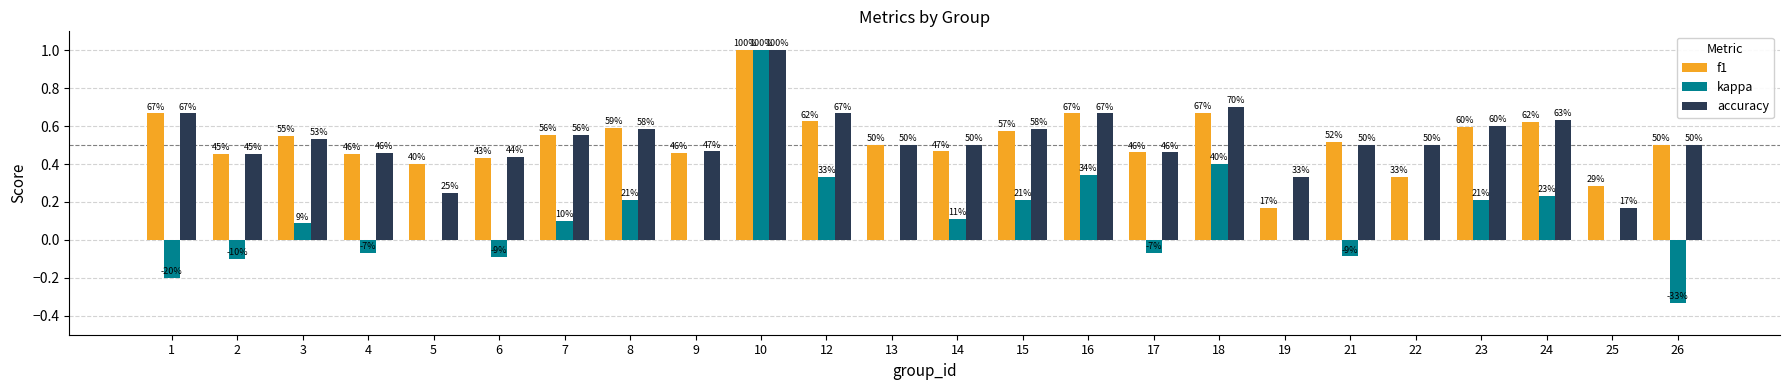

At which label is kappa closest to 0?

5